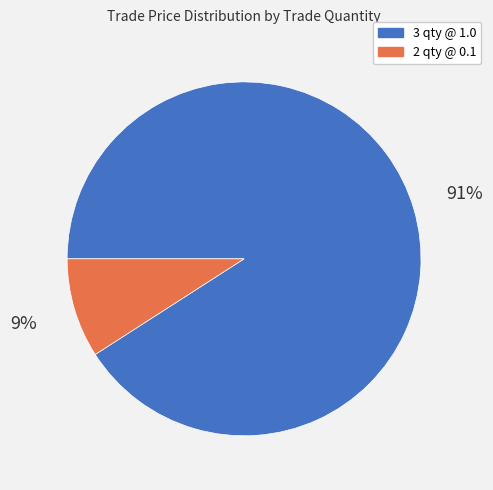

Which slice is the largest?

3